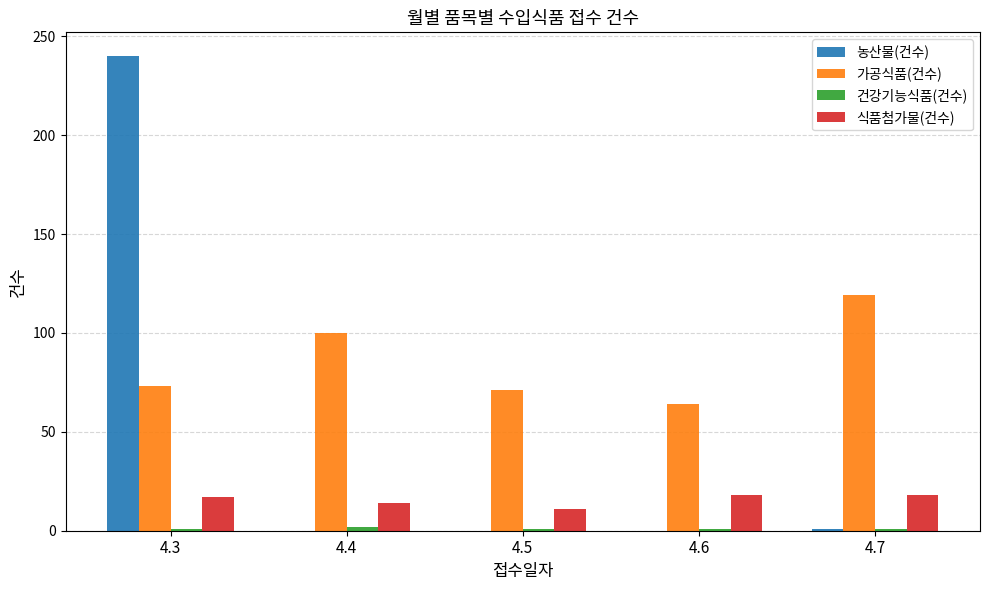

What is the average value of the 식품첨가물(건수) series?

16